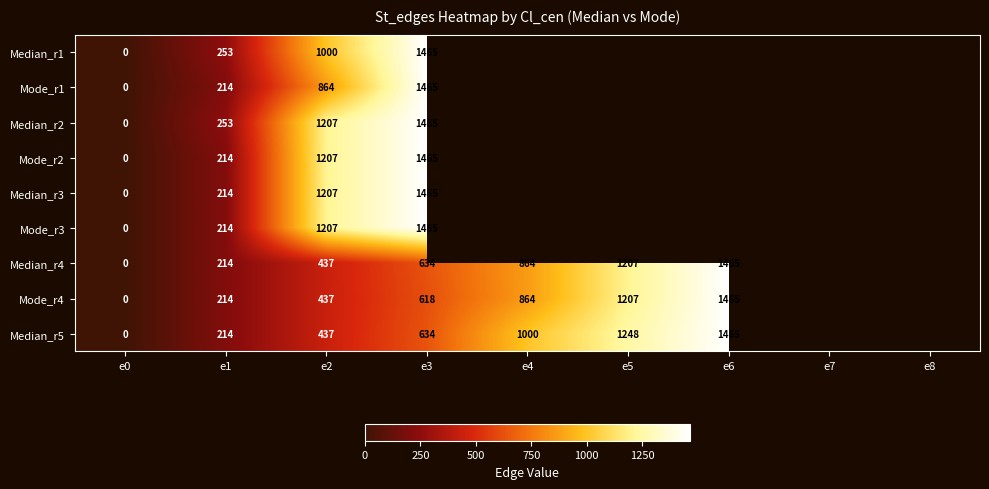

The Mode_r2 series shows 1465 at e3. True or false?

True